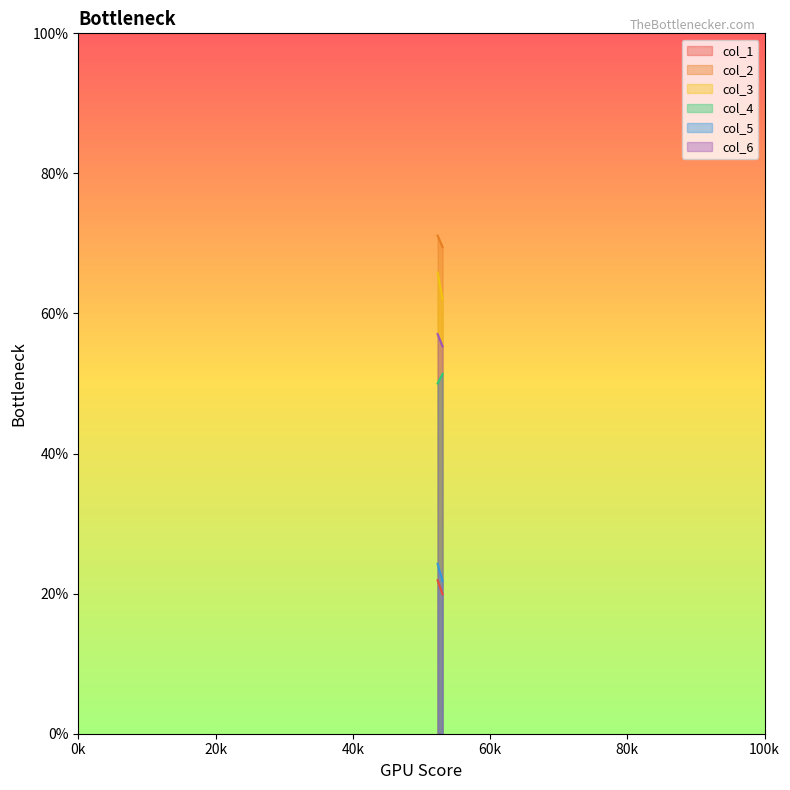

Reading left to right, what are all the values shown in this chart?

col_1: 21.9	19.9
col_2: 71.1	69.5
col_3: 65.8	62.0
col_4: 50.0	51.4
col_5: 24.3	21.8
col_6: 57.1	55.3